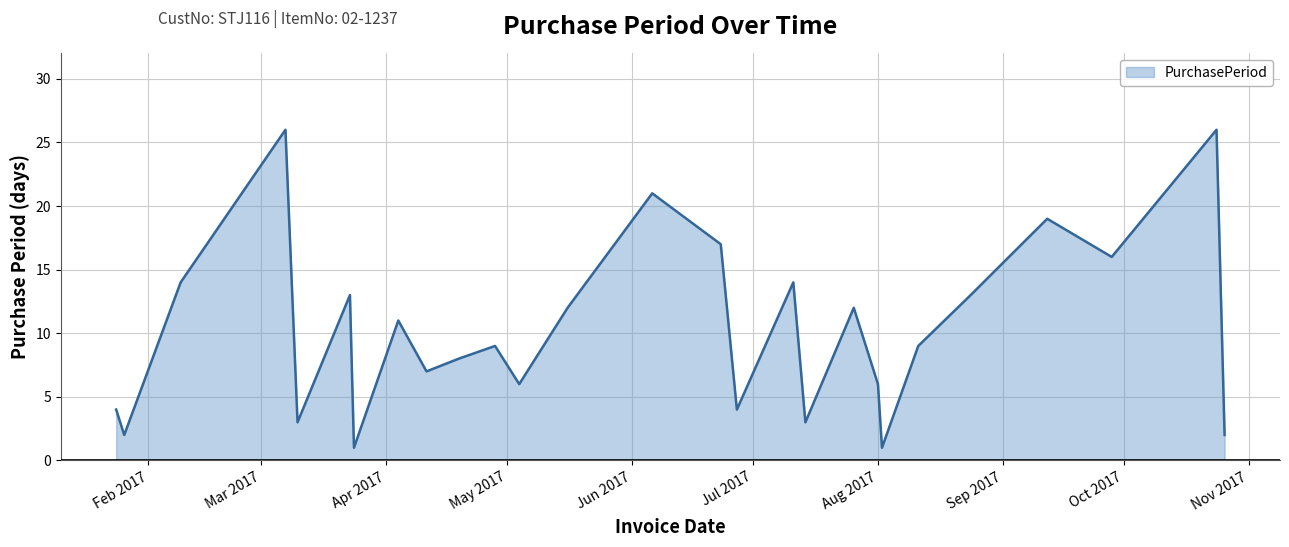

What is the greatest value displayed?

26